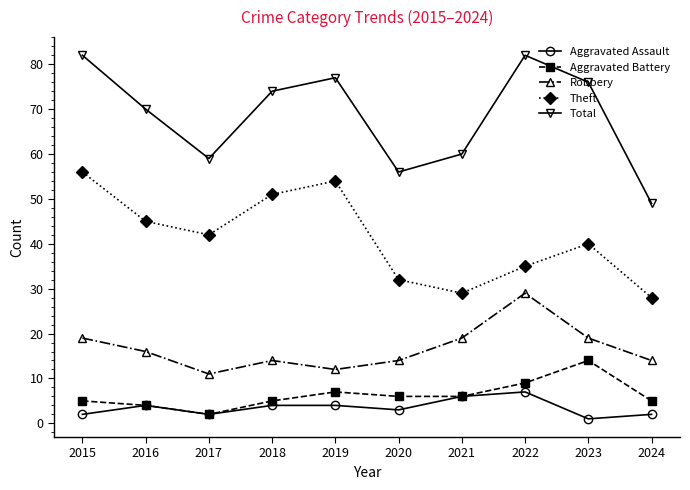

What is the total value across all series at 2019?

154